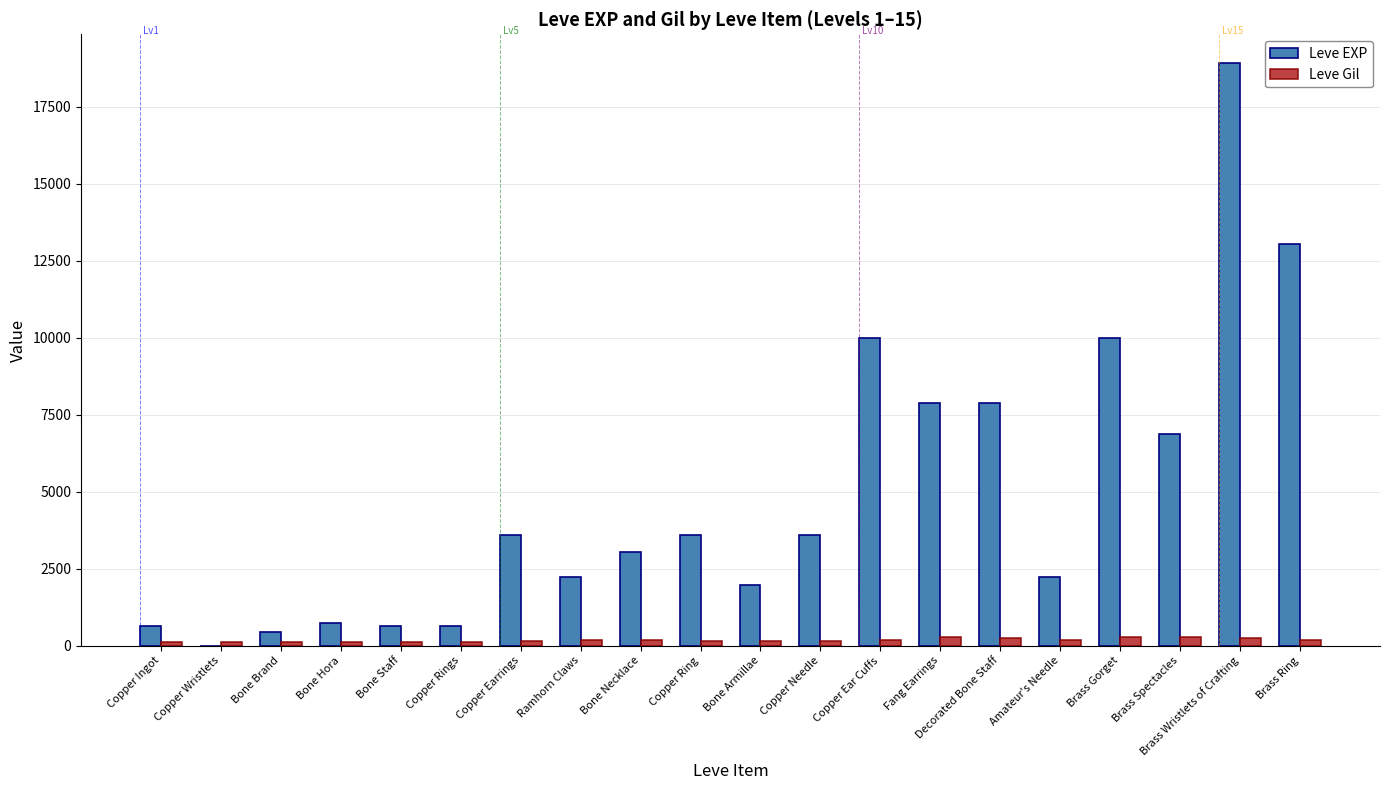

Which series has the widest spread of values?

Leve EXP